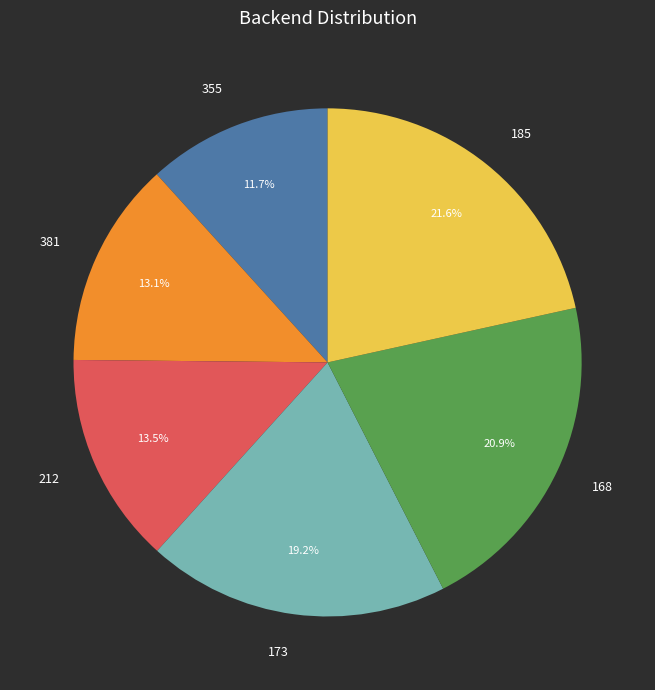

What portion of the pie excludes 212?

86.5%